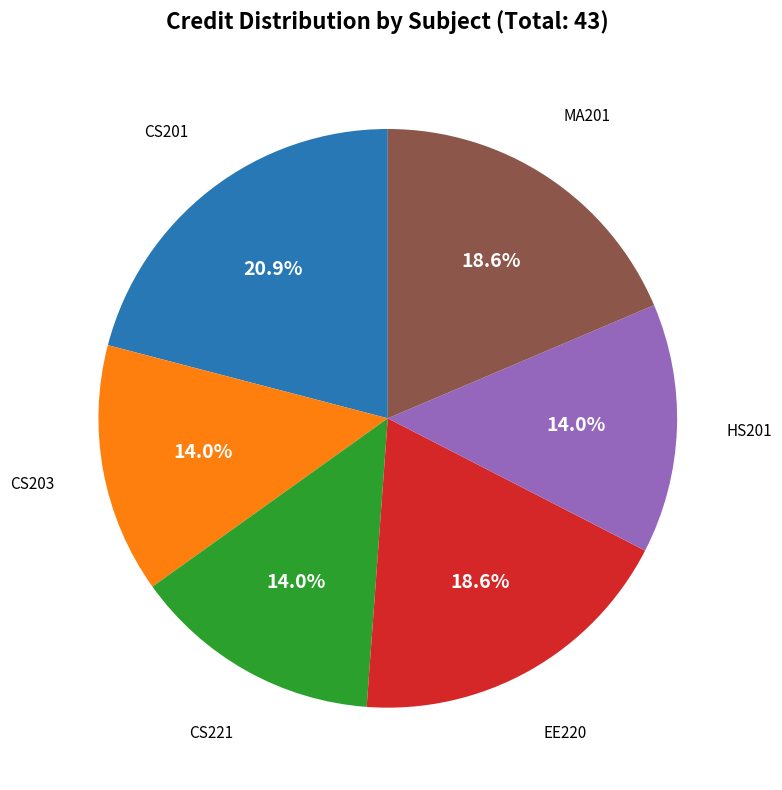

Is there a majority slice in this chart?

No